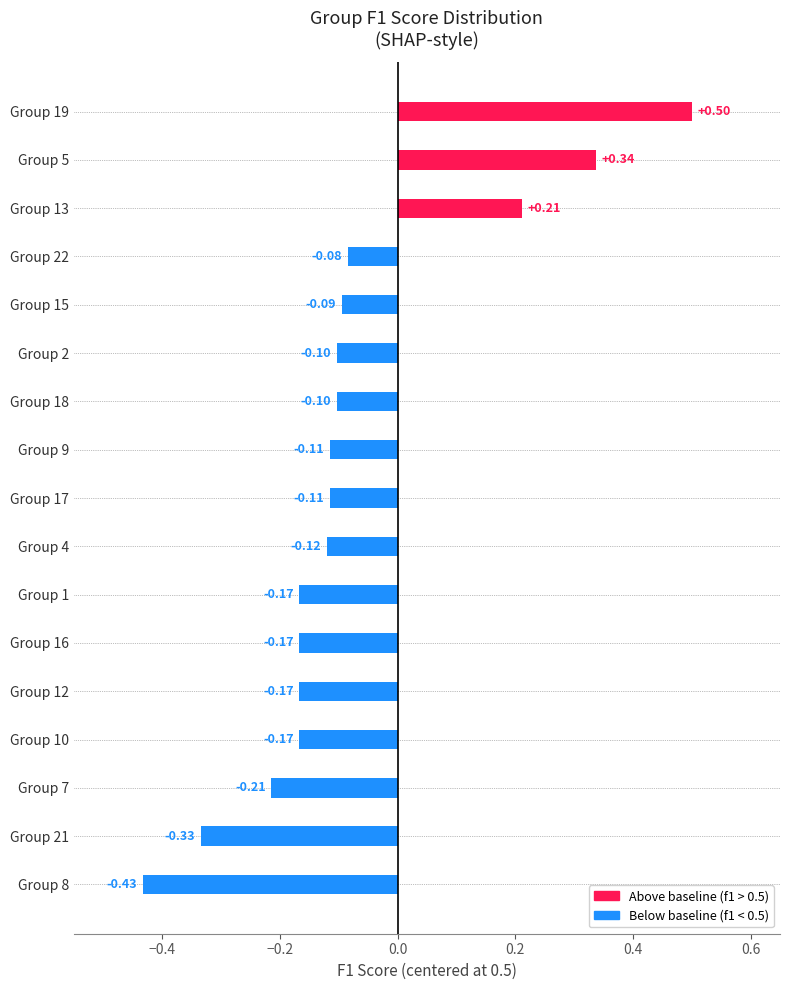

What is the average value?

-0.1